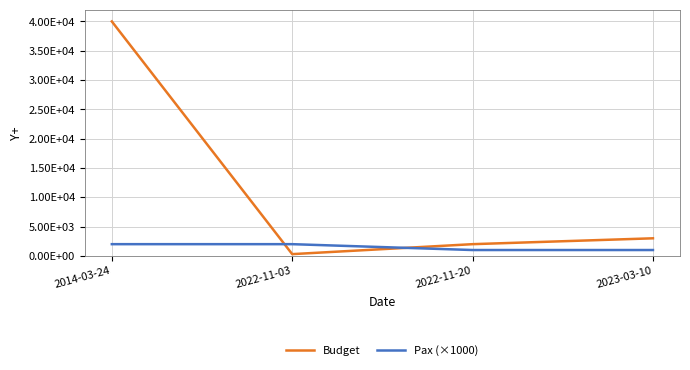

Which category has the lowest value in the Budget series?

2022-11-03